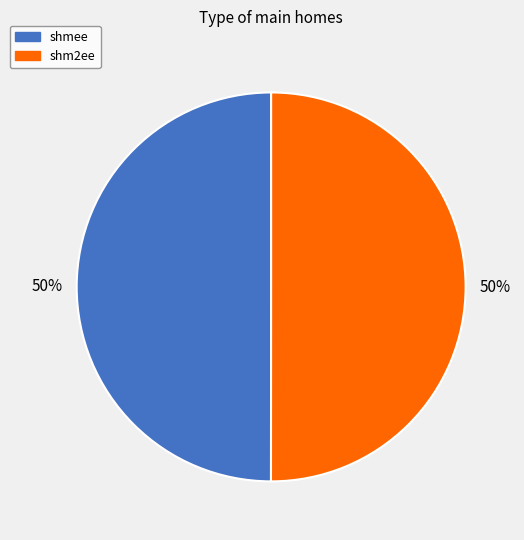

Approximately how many times larger is the value at shmee compared to shm2ee?

1.0